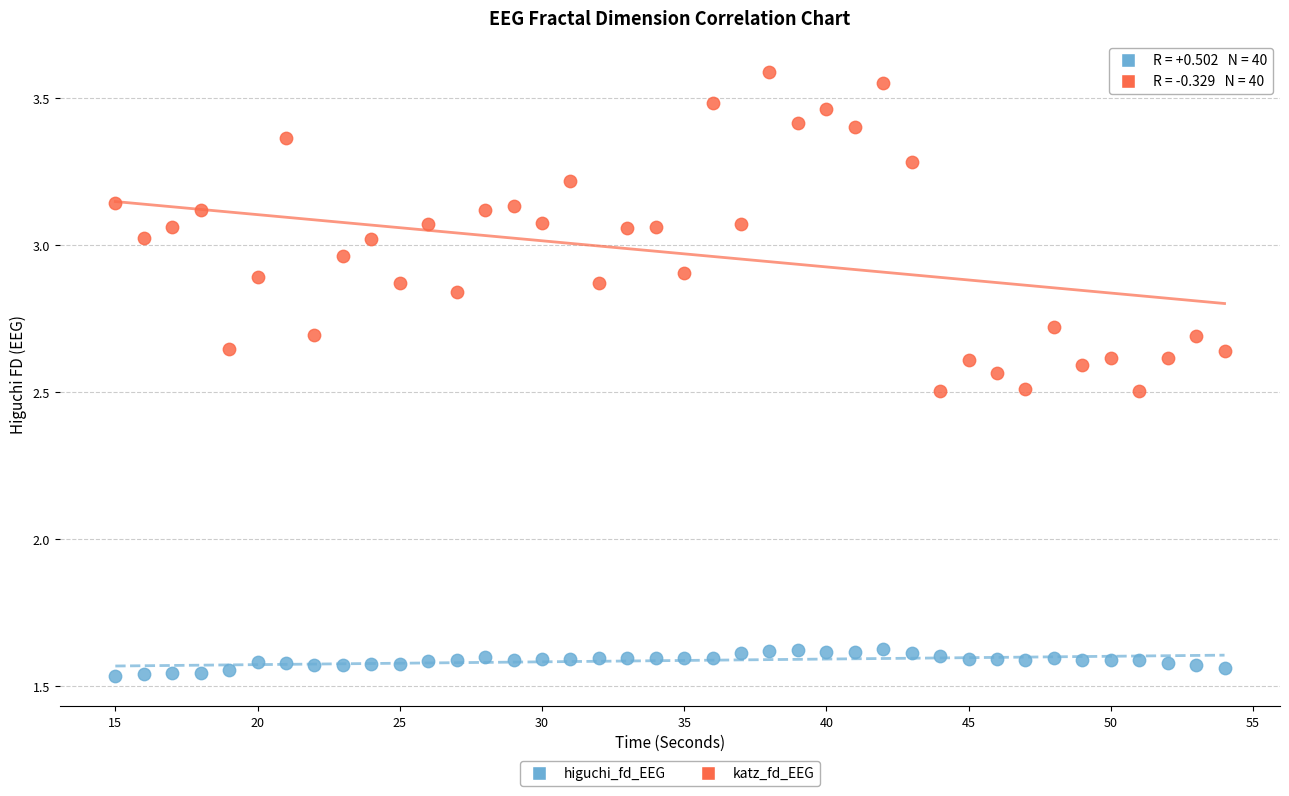

Which series contains the highest Y value?

katz_fd_EEG